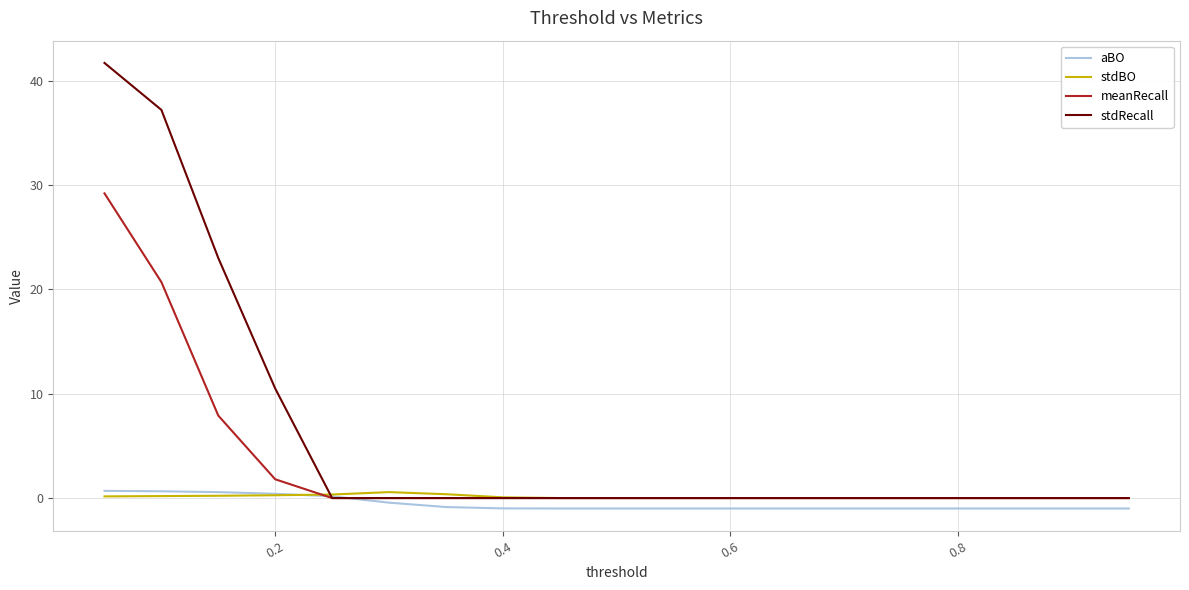

What is the maximum value shown in the chart?

41.7